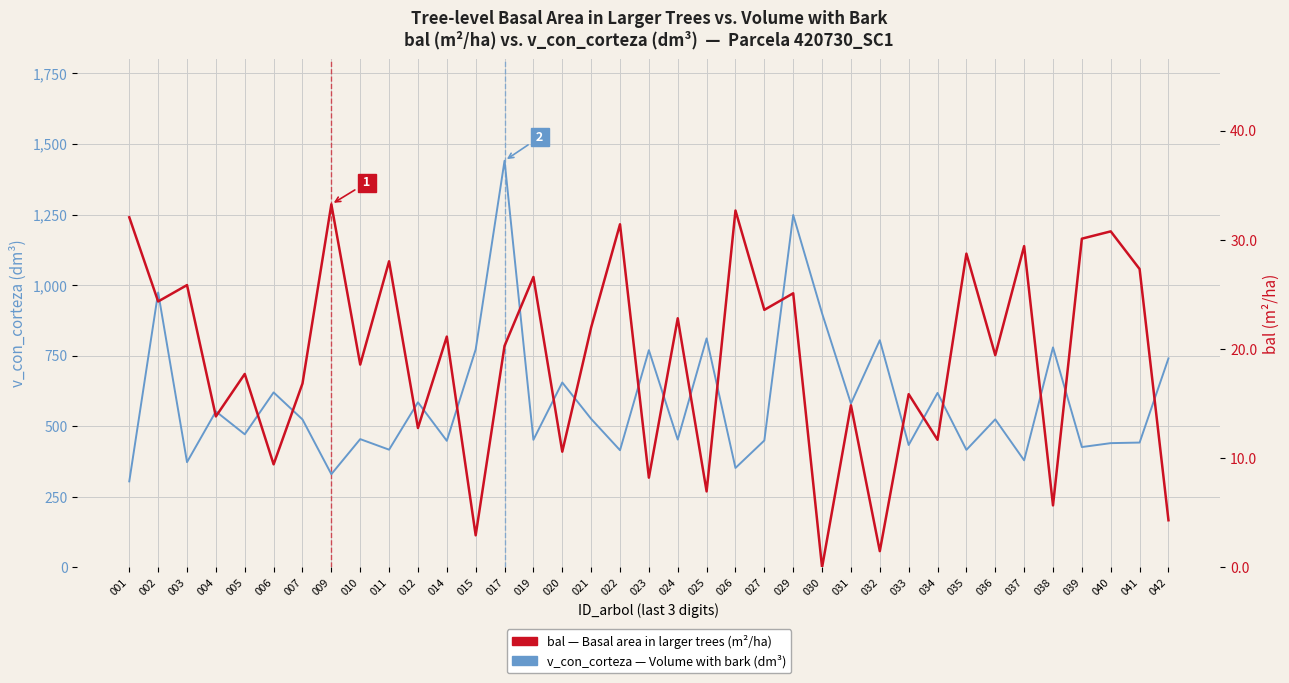

What is the lowest value of the v_con_corteza (dm³) series?

304.8